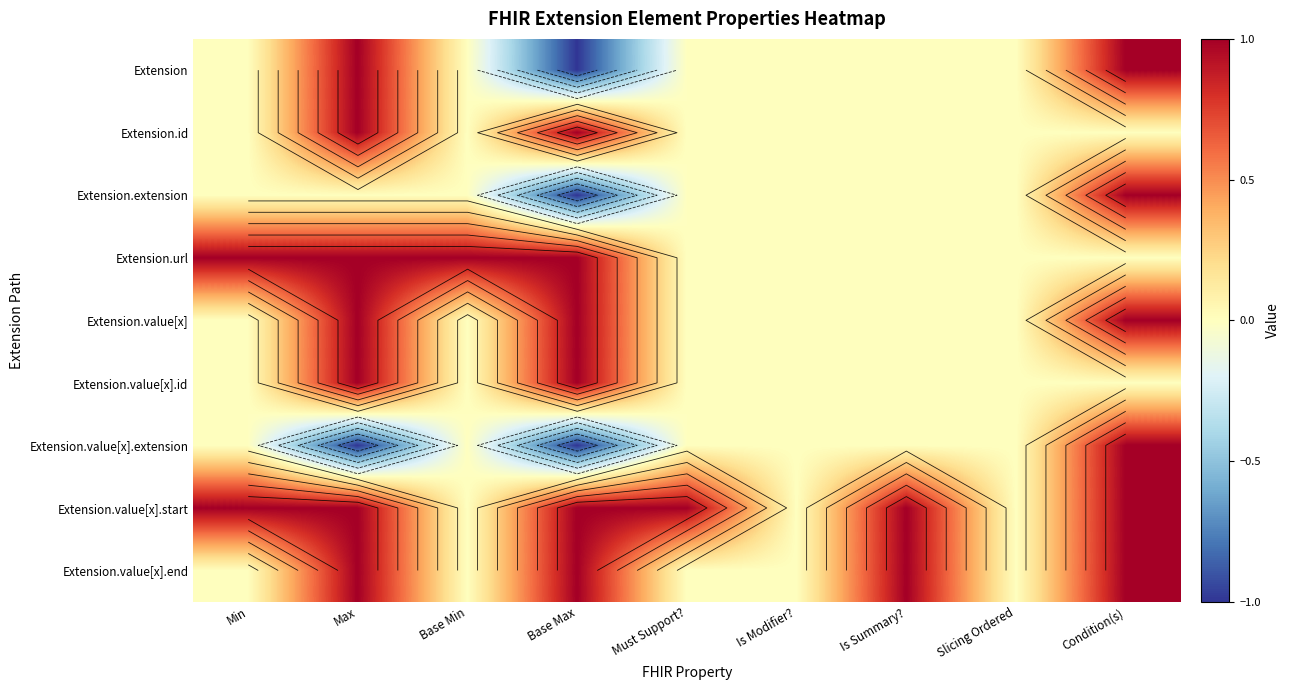

At how many categories does at least one series exceed 0?

7